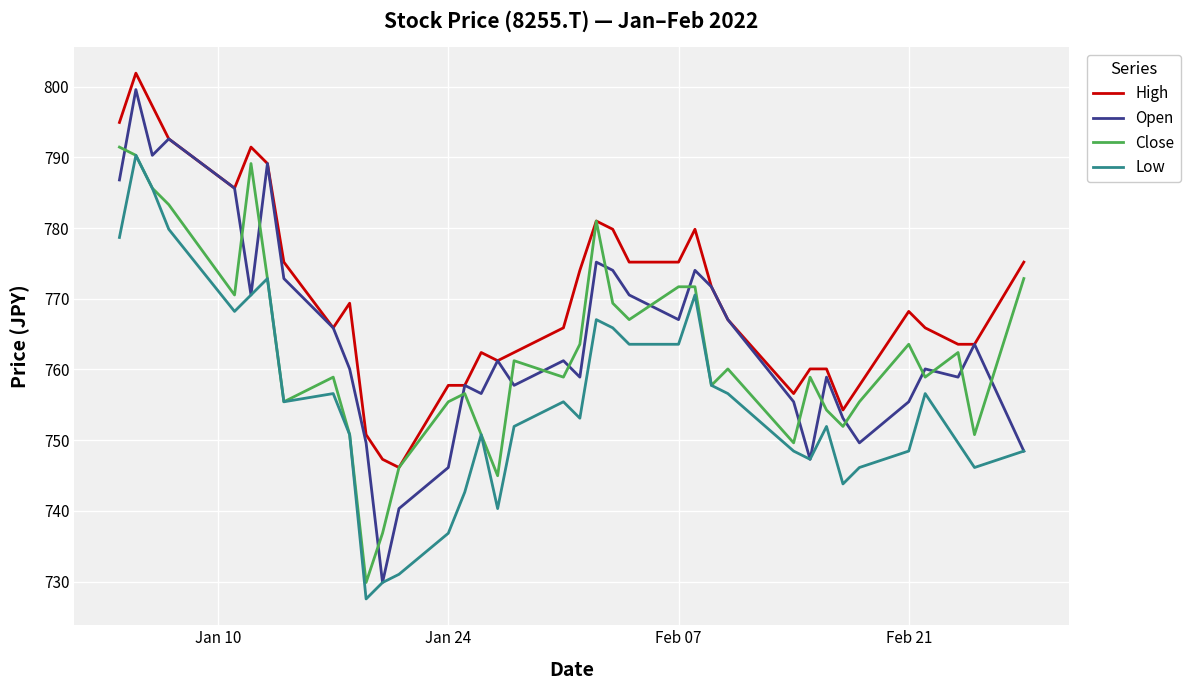

Which series has the largest range (max minus min)?

Open